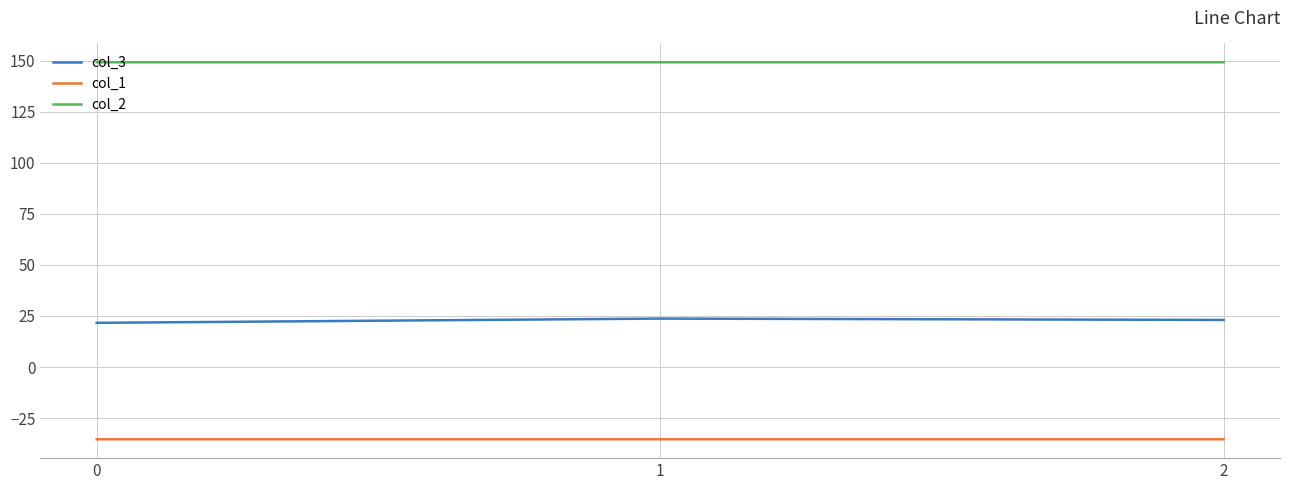

What is the difference between the highest and lowest values at 1?

184.5